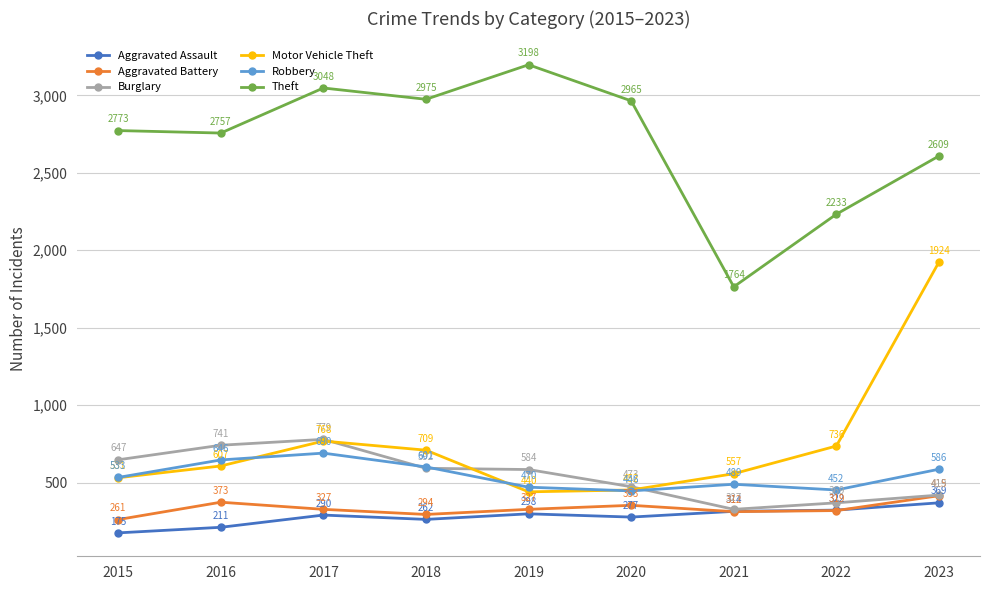

Rank the series by their maximum value, from lowest to highest.

Aggravated Assault, Aggravated Battery, Robbery, Burglary, Motor Vehicle Theft, Theft